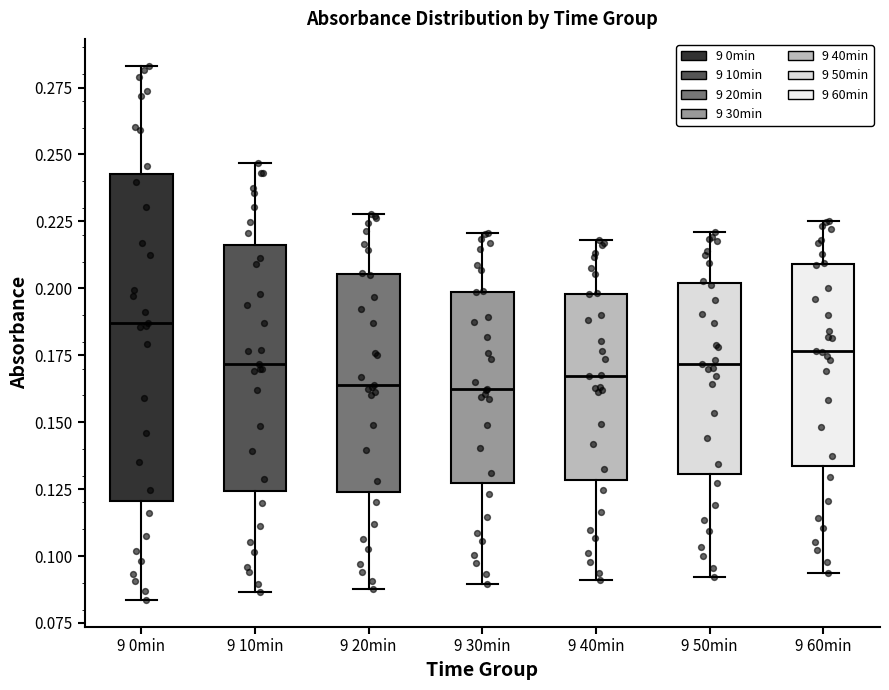

Comparing the boxes themselves (not the whiskers), which one is the tallest?

9 0min